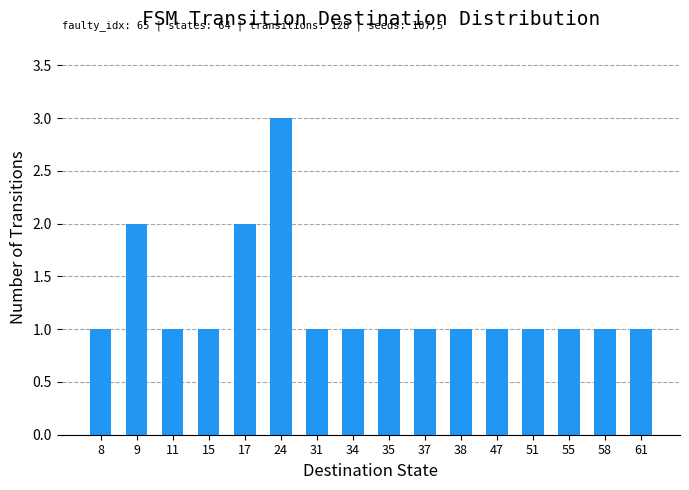

The chart shows a value of 3 at 24. True or false?

True